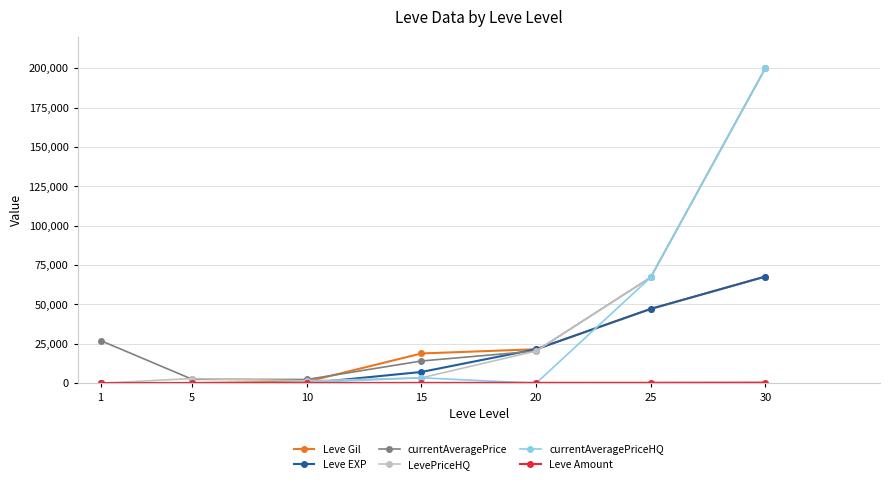

At which category is the sum across all series the highest?

30